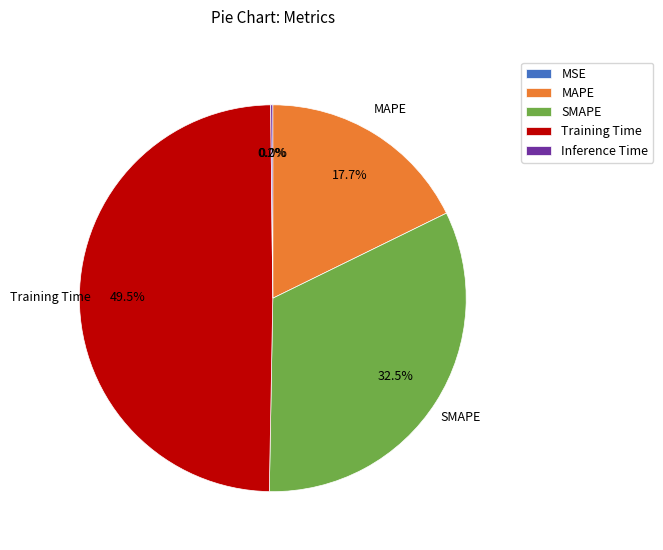

Which slice is the largest?

Training Time